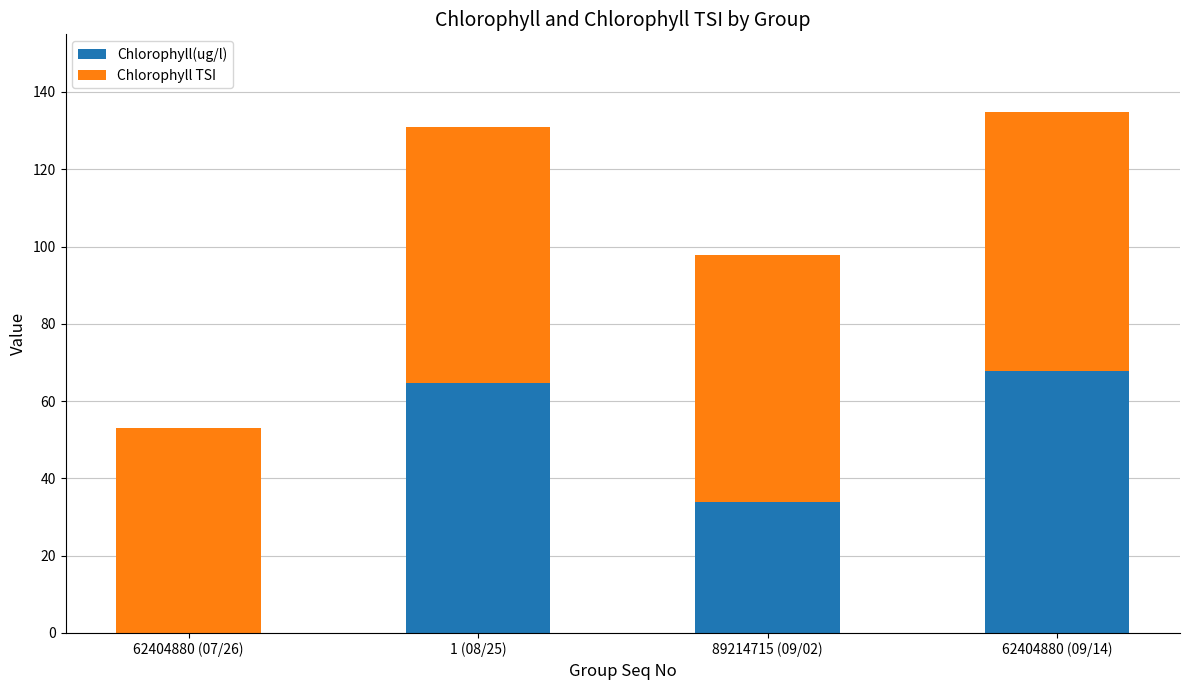

What is the sum of the Chlorophyll(ug/l) values at 62404880 (09/14) and 1 (08/25)?

132.5